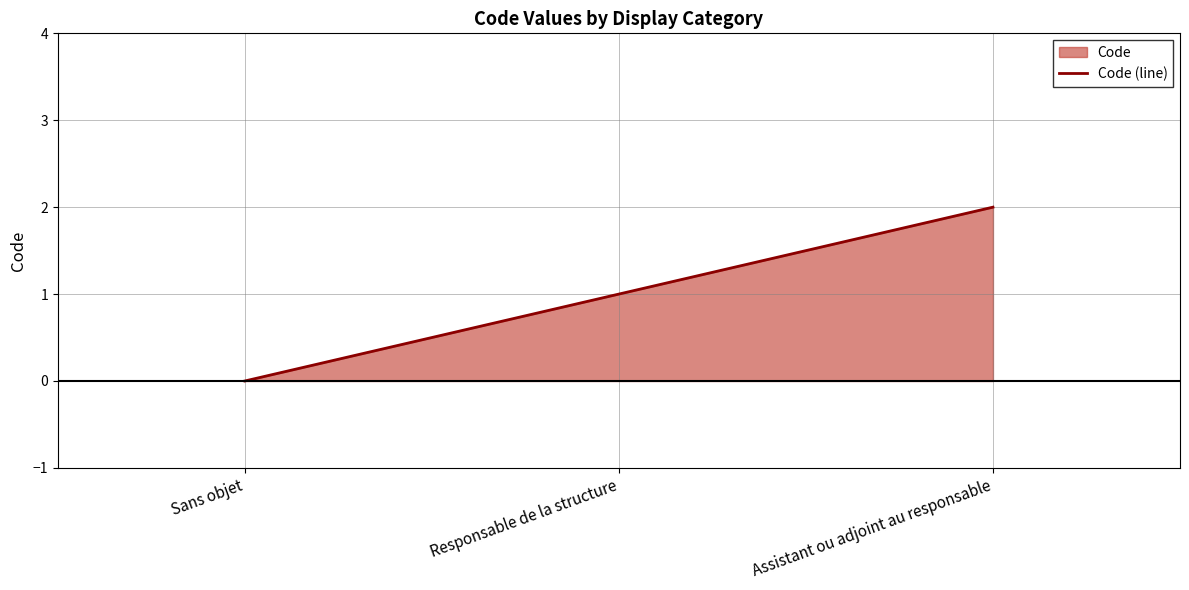

Between Assistant ou adjoint au responsable and Sans objet, which is larger?

Assistant ou adjoint au responsable